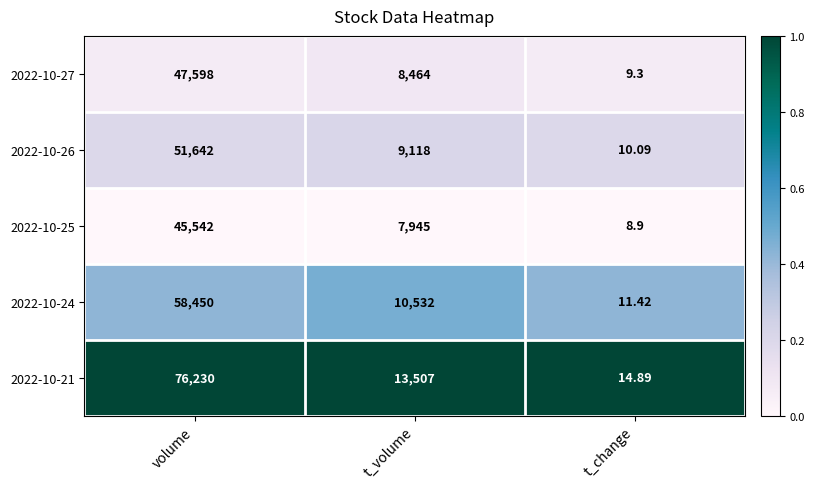

At which label does 2022-10-27 reach its peak?

volume